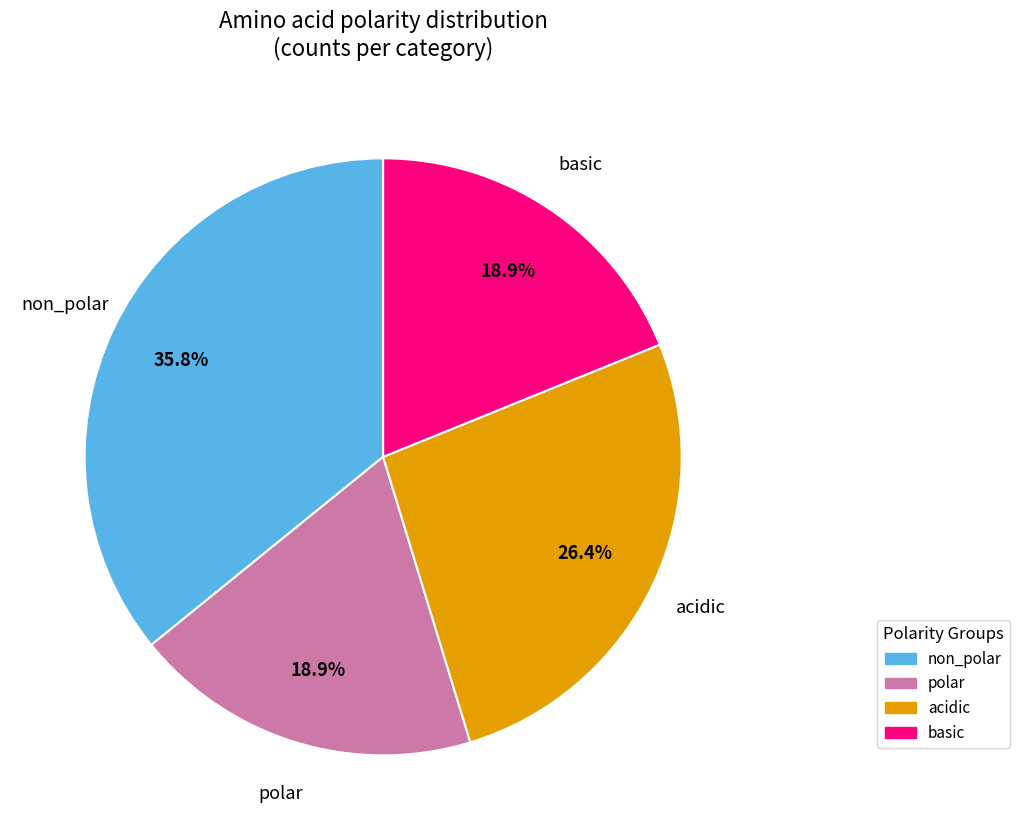

To the nearest percent, what is the average slice percentage?

25%